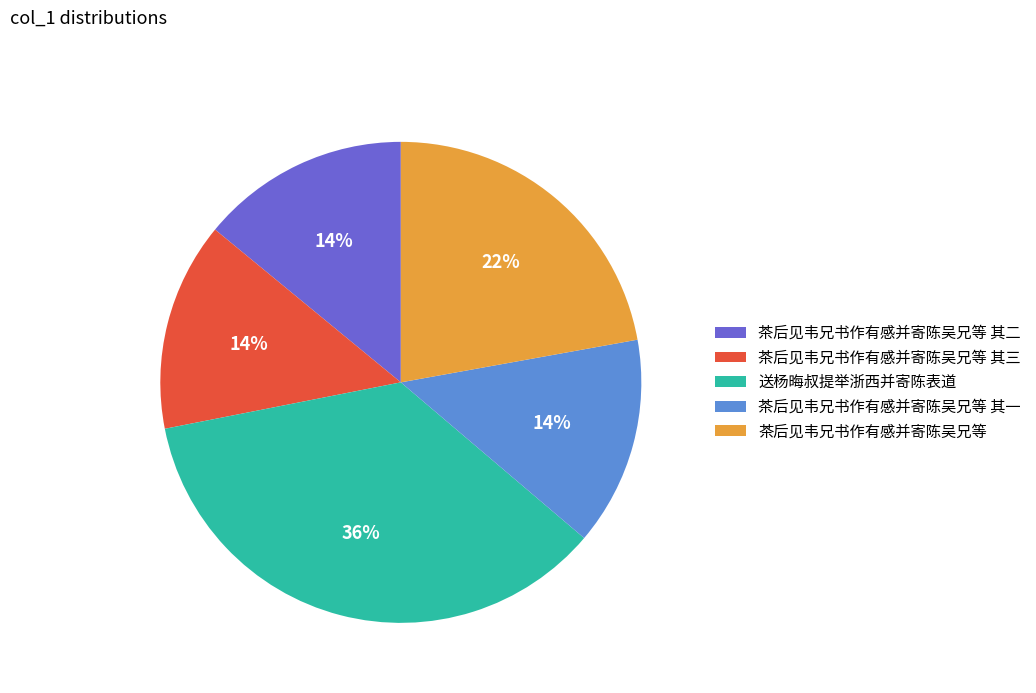

Combined, do 茶后见韦兄书作有感并寄陈吴兄等 and 茶后见韦兄书作有感并寄陈吴兄等 其二 account for over 50%?

No